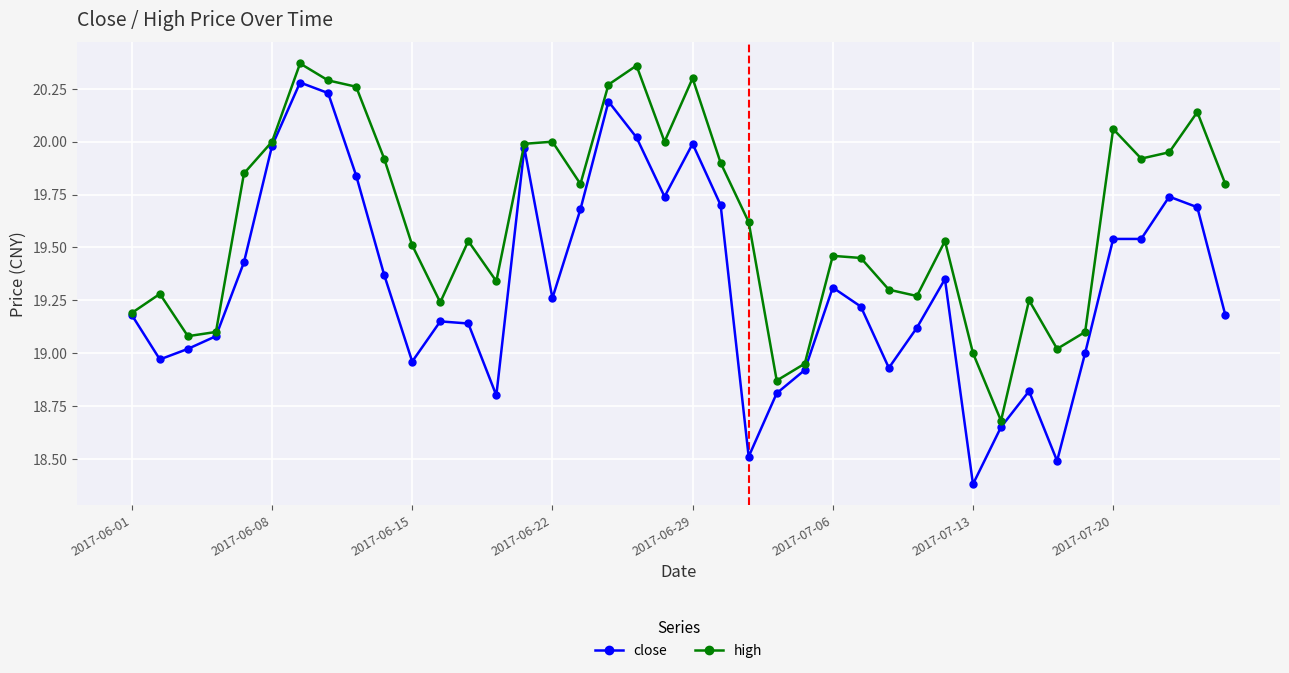

List the series in order of their overall mean, lowest first.

close, high